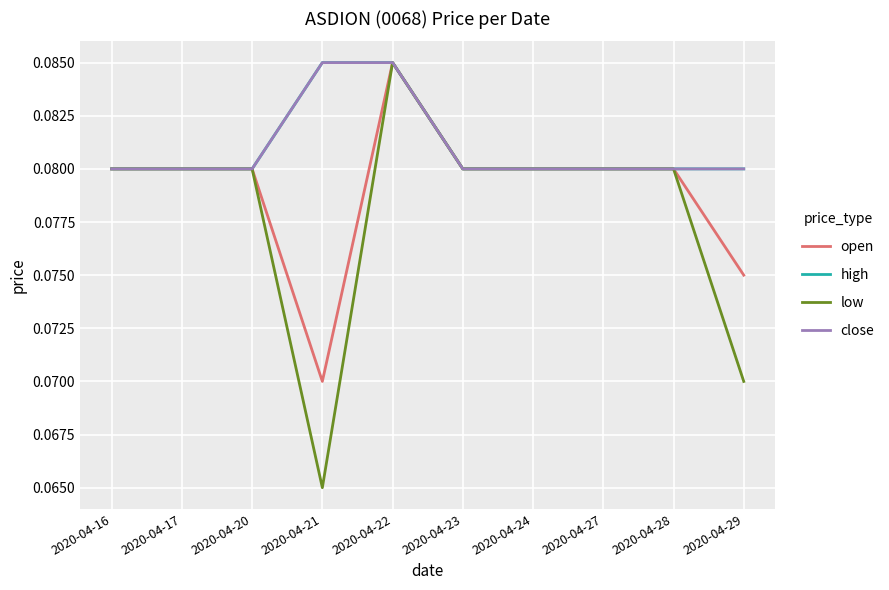

Where is close nearest to the value 0?

2020-04-16